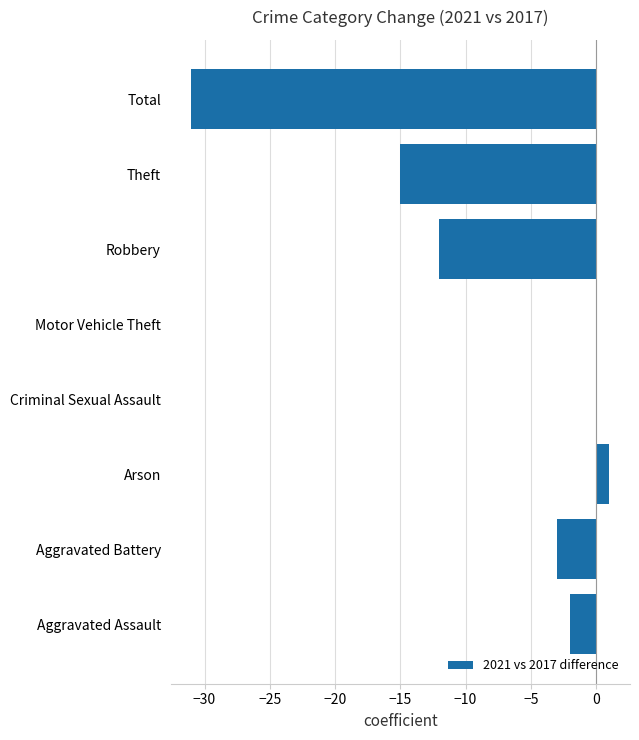

What is the sum of all values?

-62